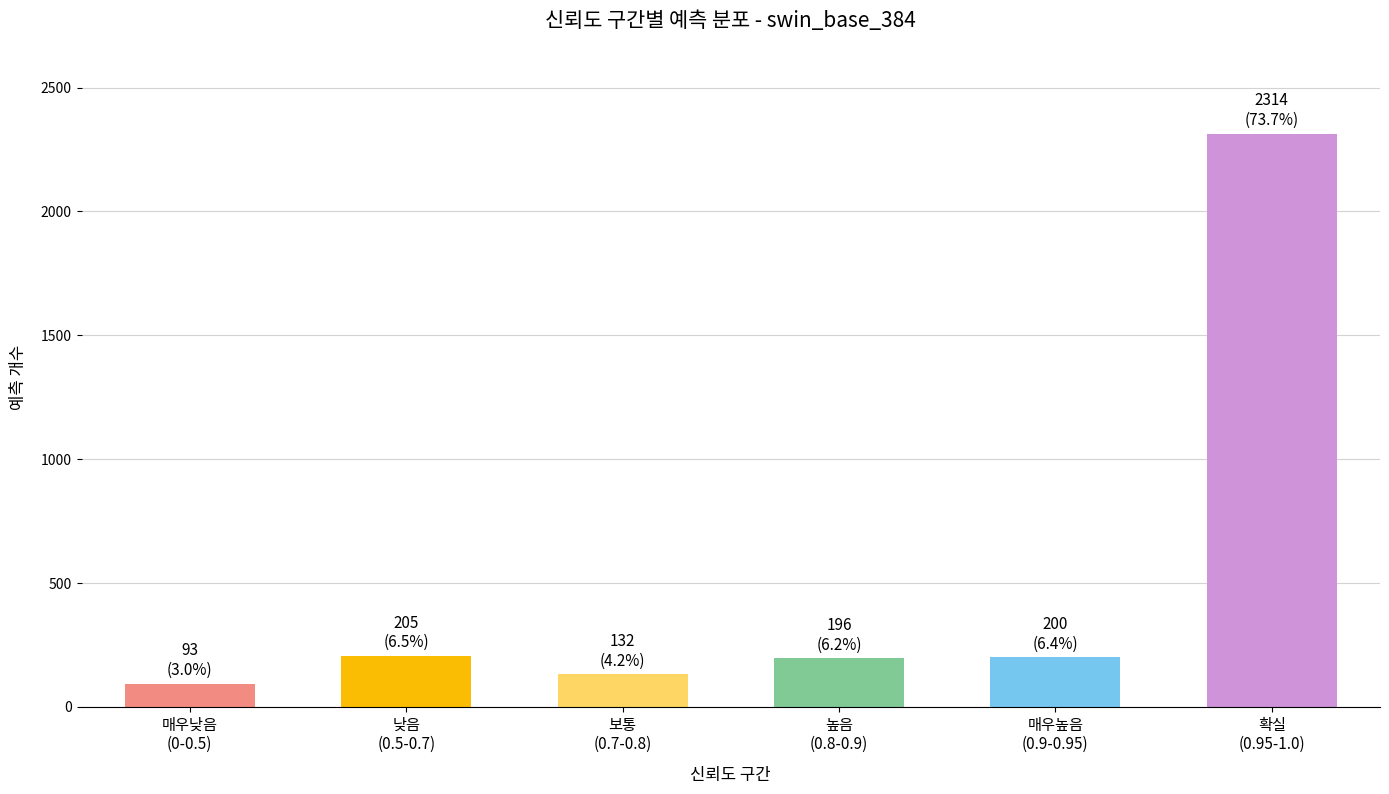

What is the value of the 5th bar from the left?

200